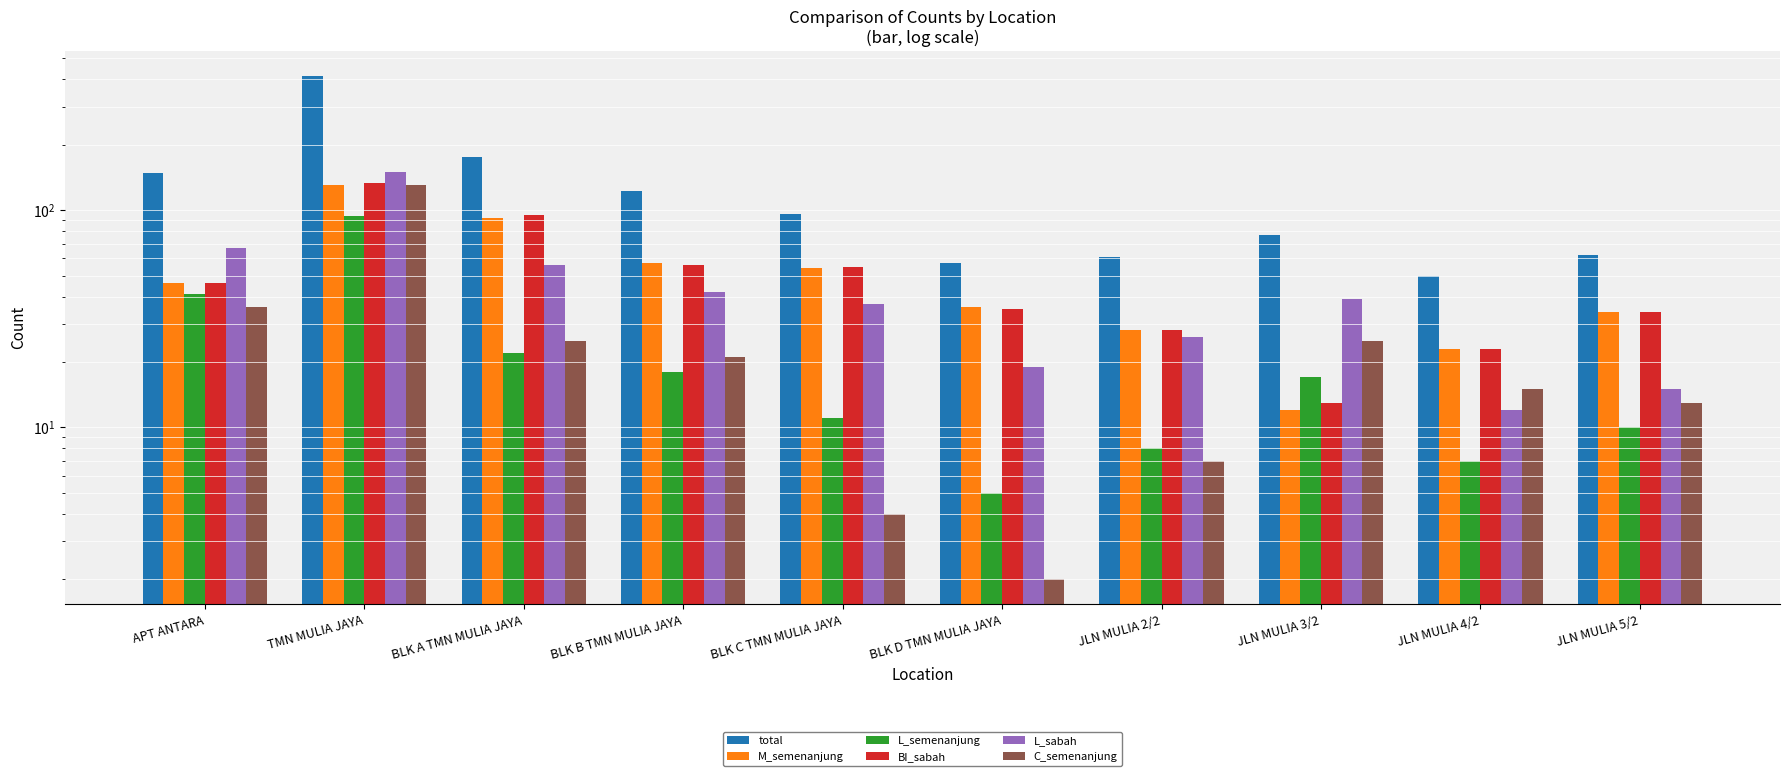

What is the difference between the highest and lowest values at BLK B TMN MULIA JAYA?

104